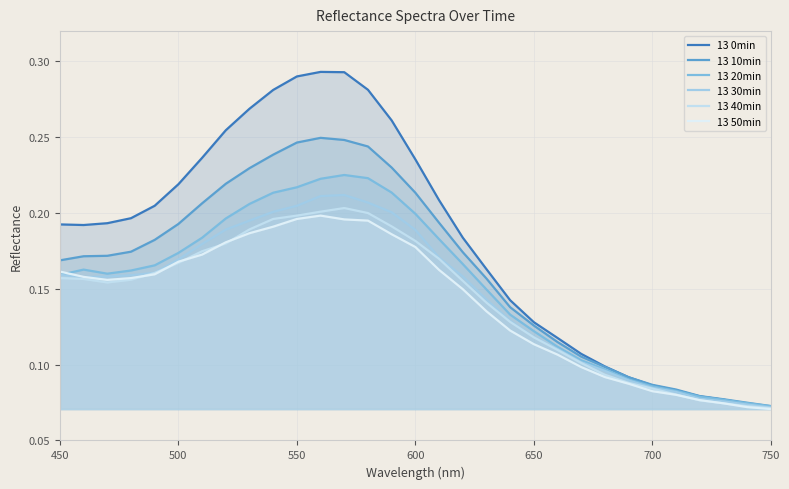

Where do 13 50min and 13 30min first cross each other?

450 and 500